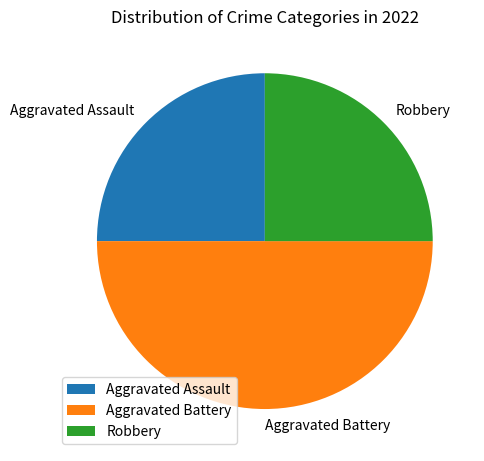

The Aggravated Assault slice represents 35% of the pie. True or false?

False